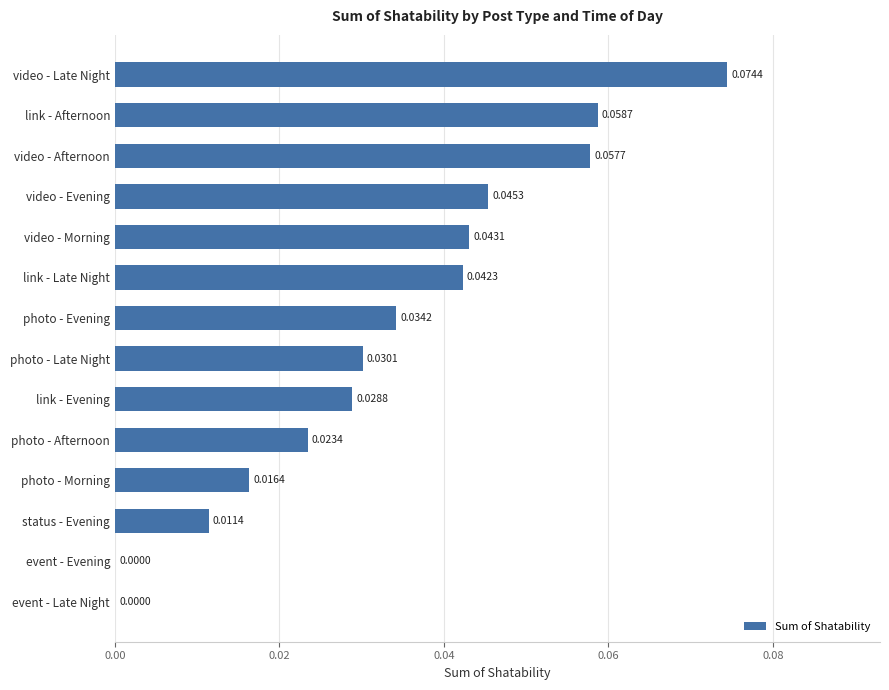

Which category has the highest value across all series?

video - Late Night